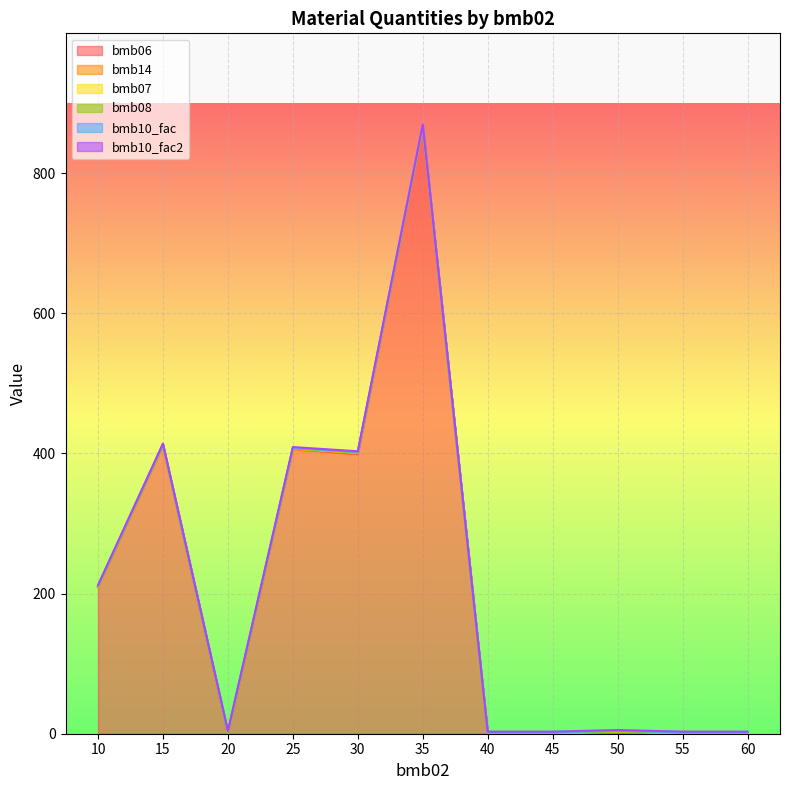

List the series in order of their peak value, highest first.

bmb06, bmb14, bmb07, bmb10_fac, bmb10_fac2, bmb08